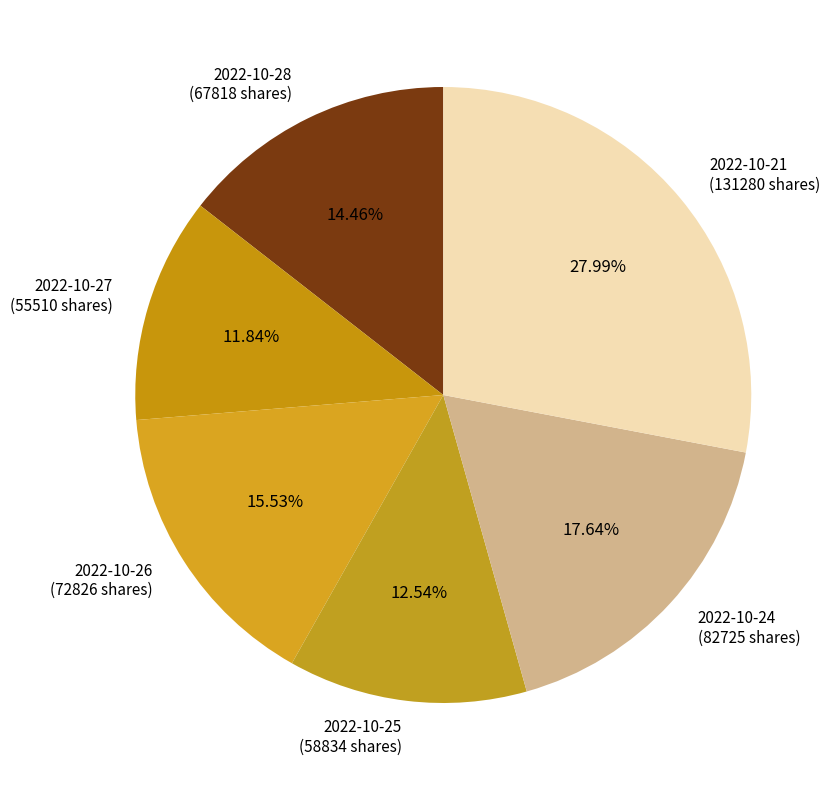

What is the total percentage of 2022-10-25 and 2022-10-21?

40.5%